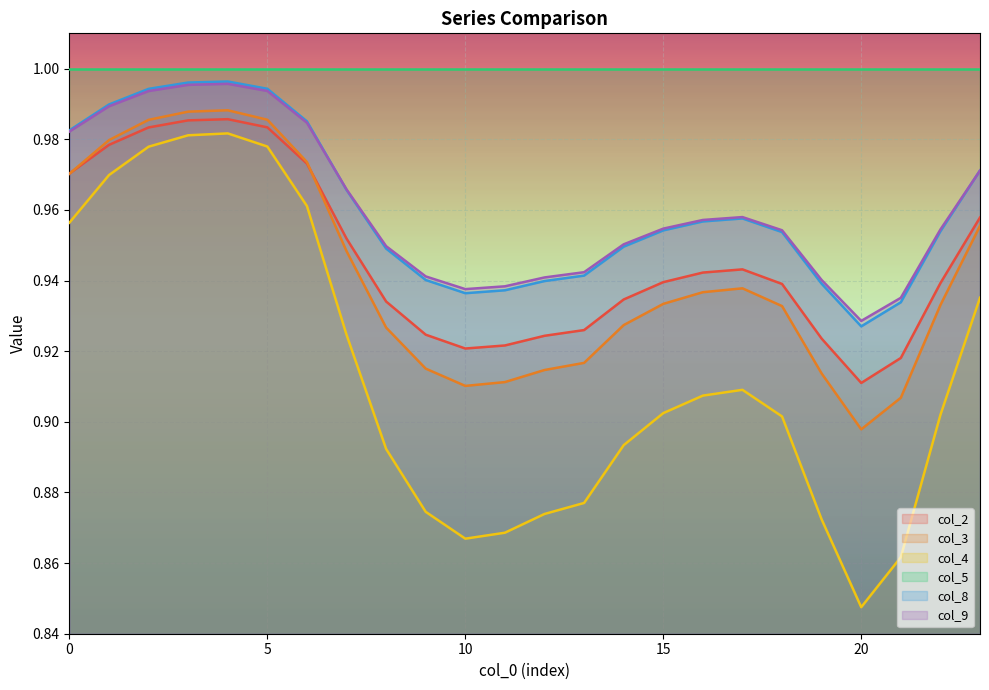

Which category has the highest value across all series?

4